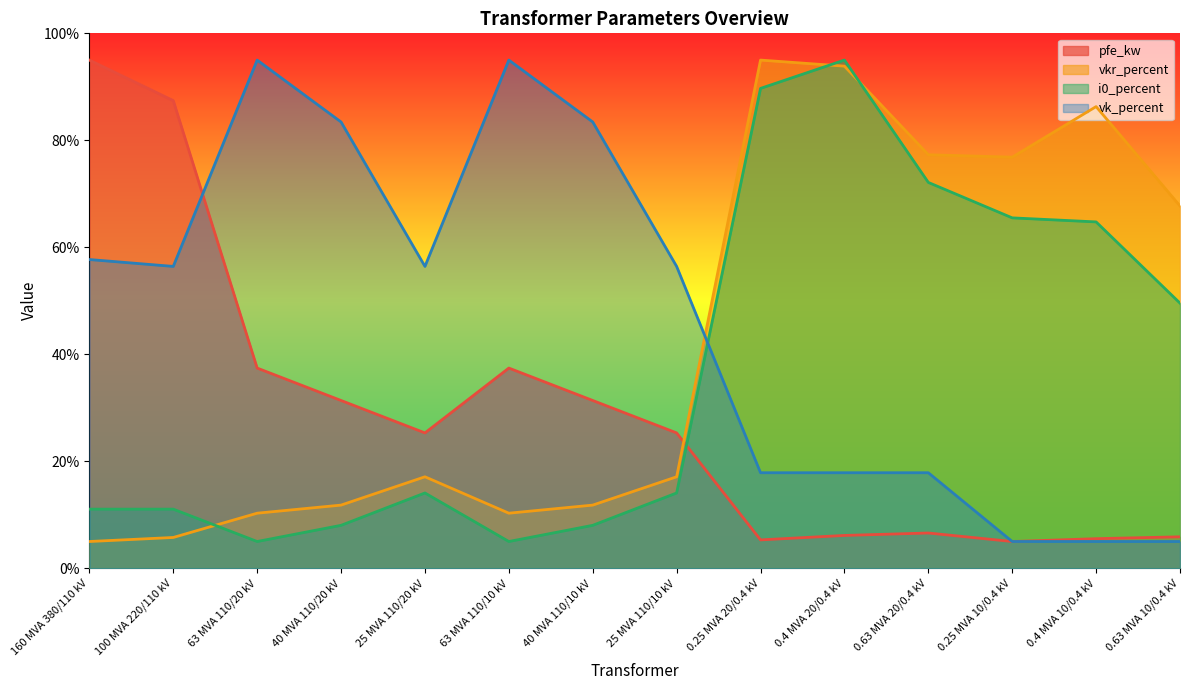

Reading left to right, what are all the values shown in this chart?

pfe_kw: 160 MVA 380/110 kV=95.0	100 MVA 220/110 kV=87.4	63 MVA 110/20 kV=37.4	40 MVA 110/20 kV=31.4	25 MVA 110/20 kV=25.3	63 MVA 110/10 kV=37.4	40 MVA 110/10 kV=31.4	25 MVA 110/10 kV=25.3	0.25 MVA 20/0.4 kV=5.3	0.4 MVA 20/0.4 kV=6.1	0.63 MVA 20/0.4 kV=6.6	0.25 MVA 10/0.4 kV=5.0	0.4 MVA 10/0.4 kV=5.5	0.63 MVA 10/0.4 kV=5.9
vkr_percent: 160 MVA 380/110 kV=5.0	100 MVA 220/110 kV=5.8	63 MVA 110/20 kV=10.3	40 MVA 110/20 kV=11.8	25 MVA 110/20 kV=17.1	63 MVA 110/10 kV=10.3	40 MVA 110/10 kV=11.8	25 MVA 110/10 kV=17.1	0.25 MVA 20/0.4 kV=95.0	0.4 MVA 20/0.4 kV=93.9	0.63 MVA 20/0.4 kV=77.3	0.25 MVA 10/0.4 kV=76.8	0.4 MVA 10/0.4 kV=86.3	0.63 MVA 10/0.4 kV=67.7
i0_percent: 160 MVA 380/110 kV=11.1	100 MVA 220/110 kV=11.1	63 MVA 110/20 kV=5.0	40 MVA 110/20 kV=8.0	25 MVA 110/20 kV=14.1	63 MVA 110/10 kV=5.0	40 MVA 110/10 kV=8.0	25 MVA 110/10 kV=14.1	0.25 MVA 20/0.4 kV=89.7	0.4 MVA 20/0.4 kV=95.0	0.63 MVA 20/0.4 kV=72.1	0.25 MVA 10/0.4 kV=65.5	0.4 MVA 10/0.4 kV=64.7	0.63 MVA 10/0.4 kV=49.6
vk_percent: 160 MVA 380/110 kV=57.7	100 MVA 220/110 kV=56.4	63 MVA 110/20 kV=95.0	40 MVA 110/20 kV=83.4	25 MVA 110/20 kV=56.4	63 MVA 110/10 kV=95.0	40 MVA 110/10 kV=83.4	25 MVA 110/10 kV=56.4	0.25 MVA 20/0.4 kV=17.9	0.4 MVA 20/0.4 kV=17.9	0.63 MVA 20/0.4 kV=17.9	0.25 MVA 10/0.4 kV=5.0	0.4 MVA 10/0.4 kV=5.0	0.63 MVA 10/0.4 kV=5.0